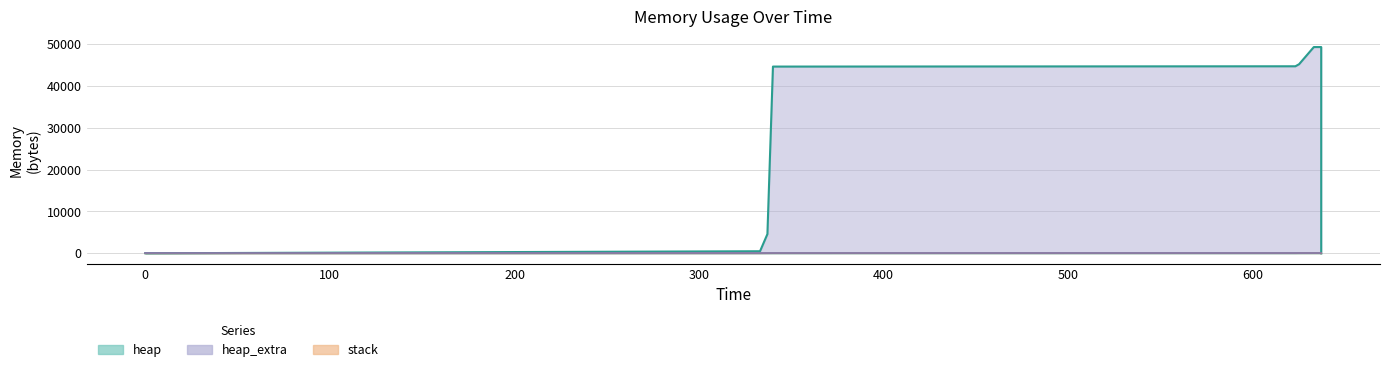

What is the value of the heap_extra point at the 11th from the left?

64